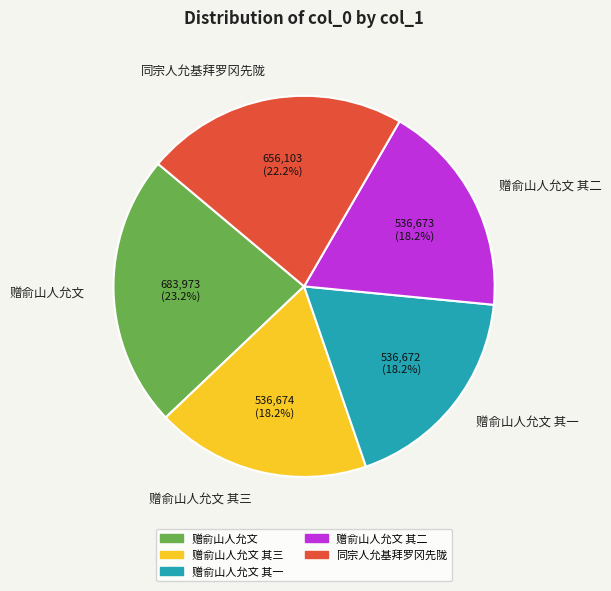

Between 赠俞山人允文 and 赠俞山人允文 其一, which is larger?

赠俞山人允文